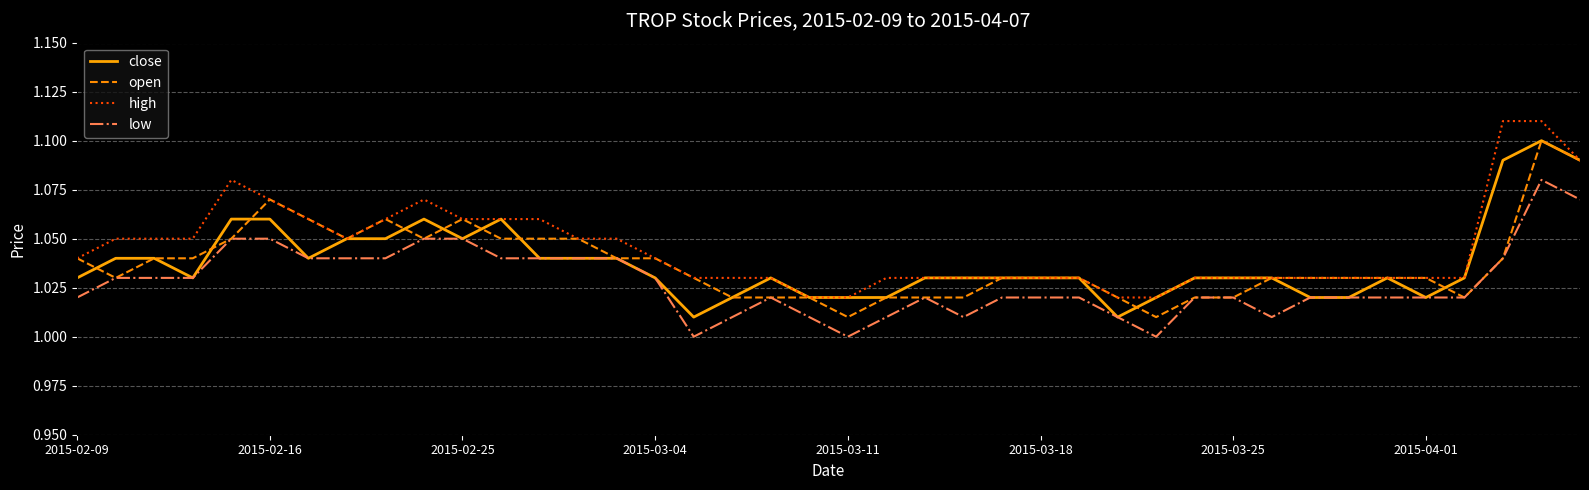

What are all the series names shown in the legend?

close, open, high, low